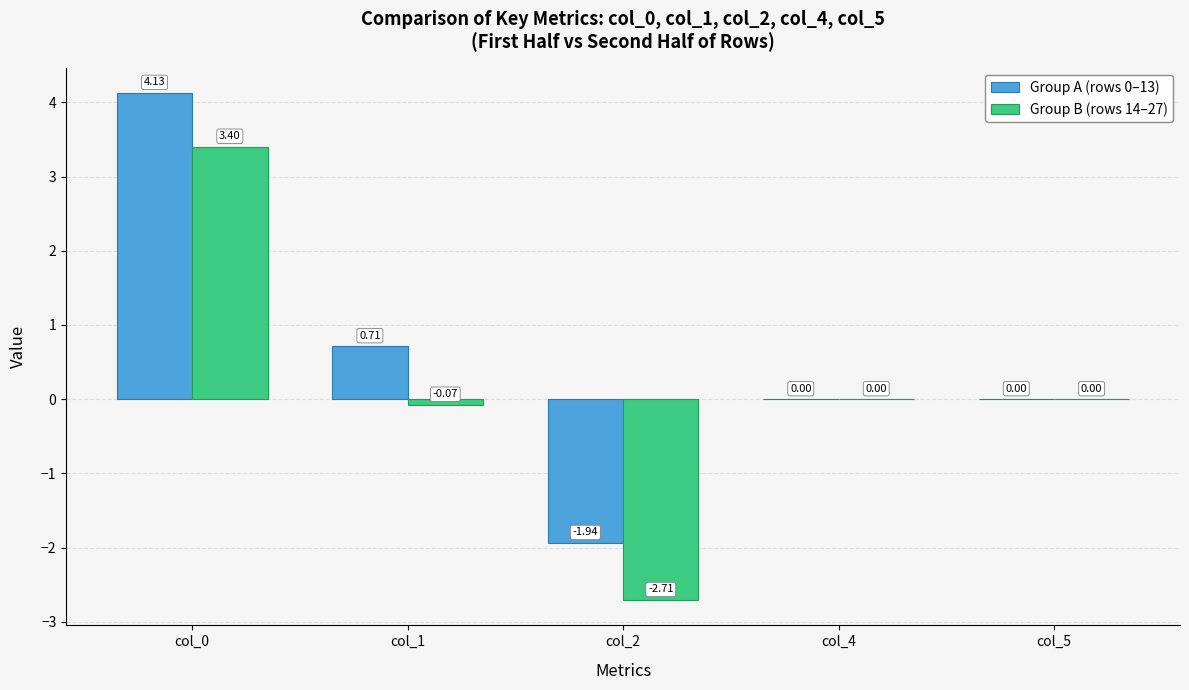

Are the bars grouped side by side (vs. stacked)?

Yes